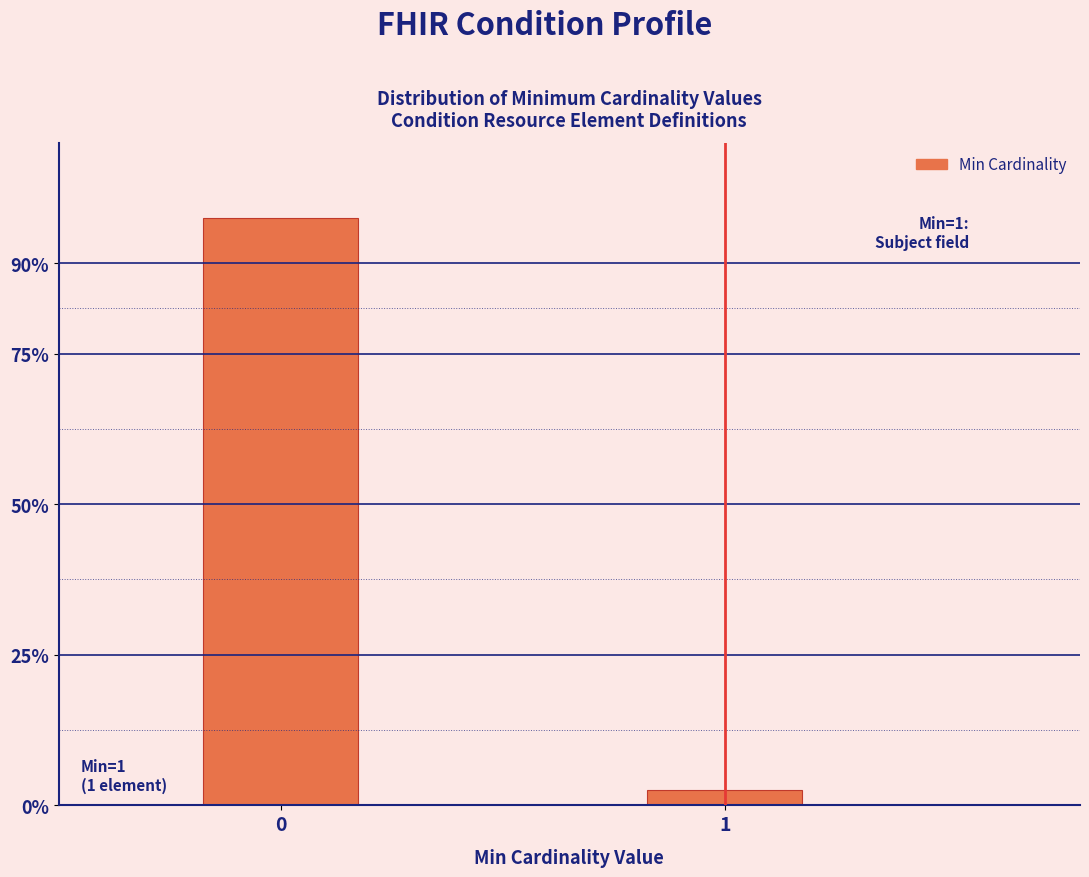

Reading left to right, list all the values displayed in this chart.

0=97.4	1=2.6